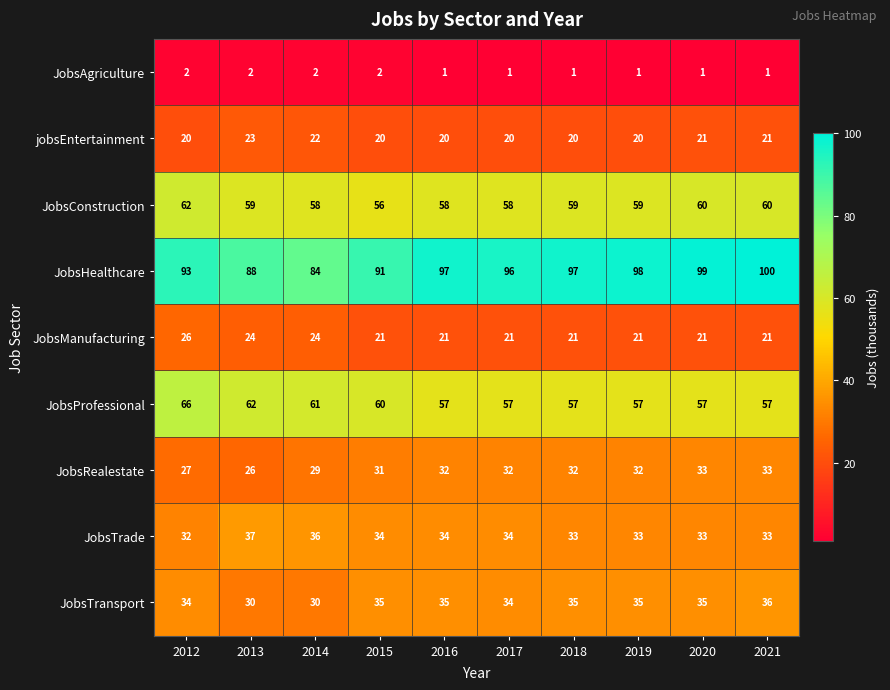

The value of JobsManufacturing at 2016 is 6. True or false?

False